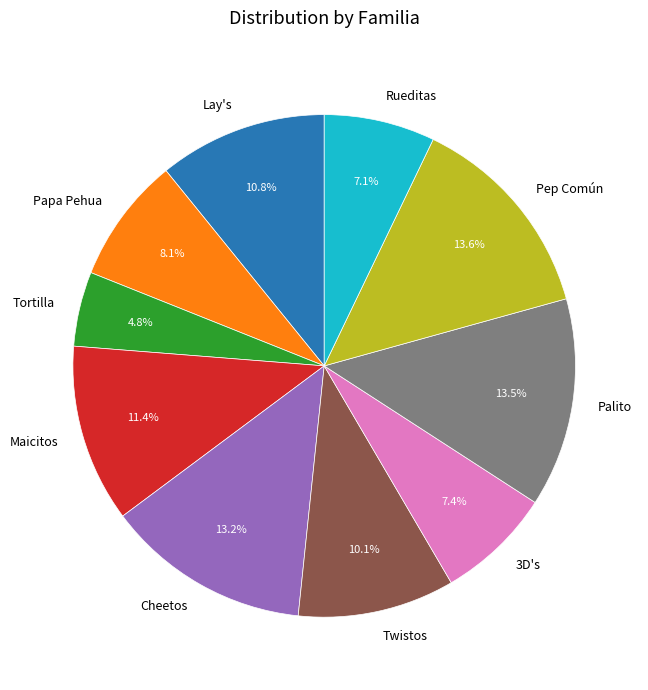

How many segments does this pie chart have?

10